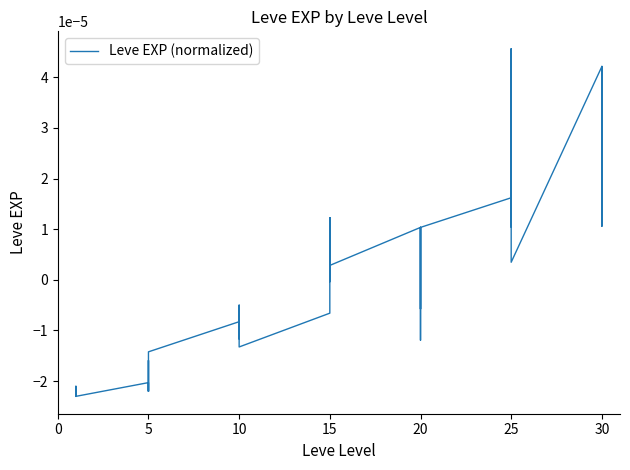

Which has a higher value, 25 or 5?

25